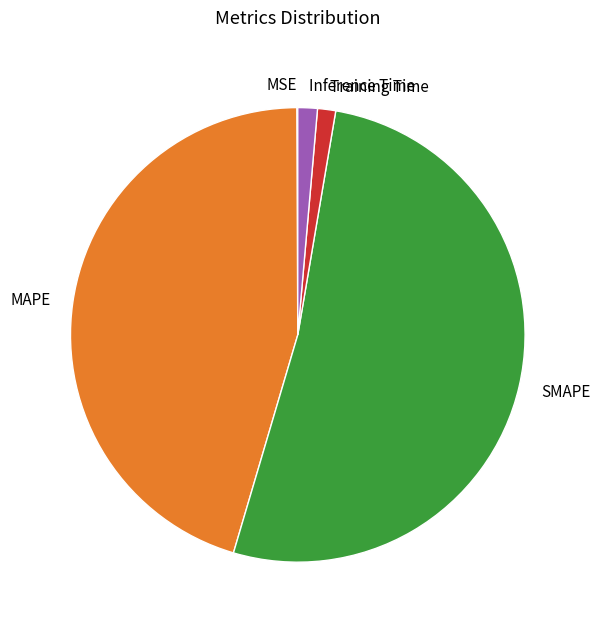

Does Training Time represent more than half of the total?

No